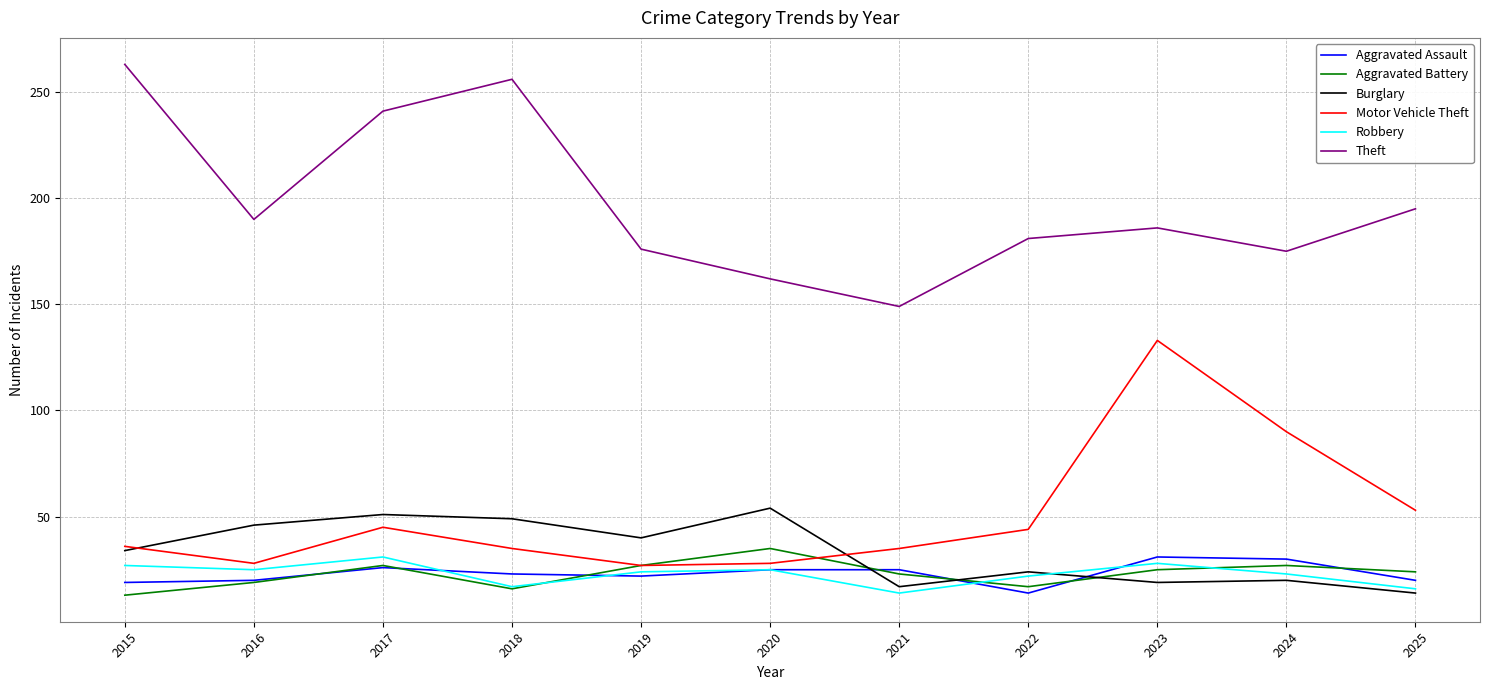

What is the greatest value displayed?

263